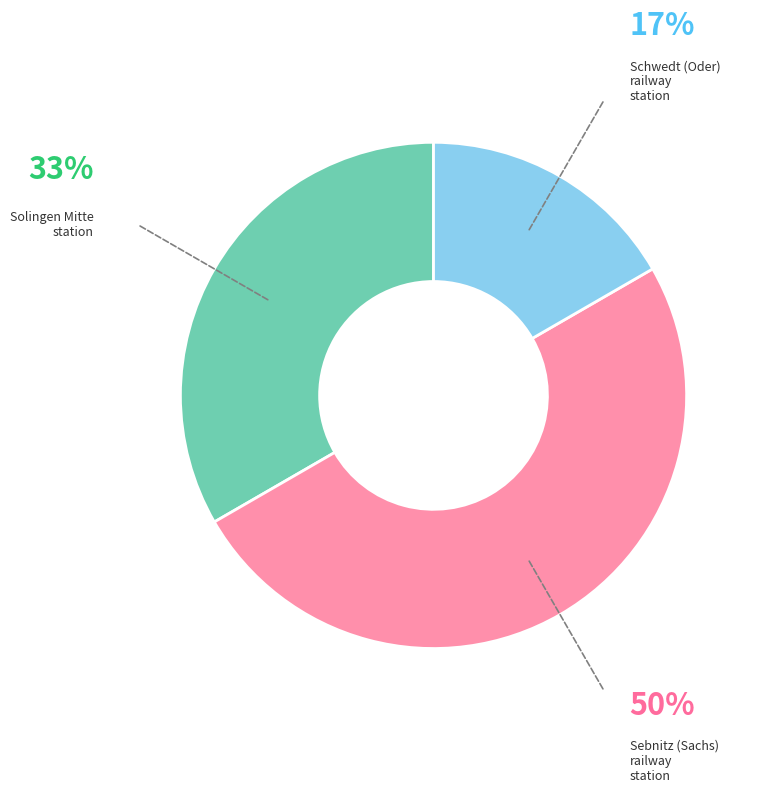

Does Solingen Mitte station account for over 50% of the chart?

No